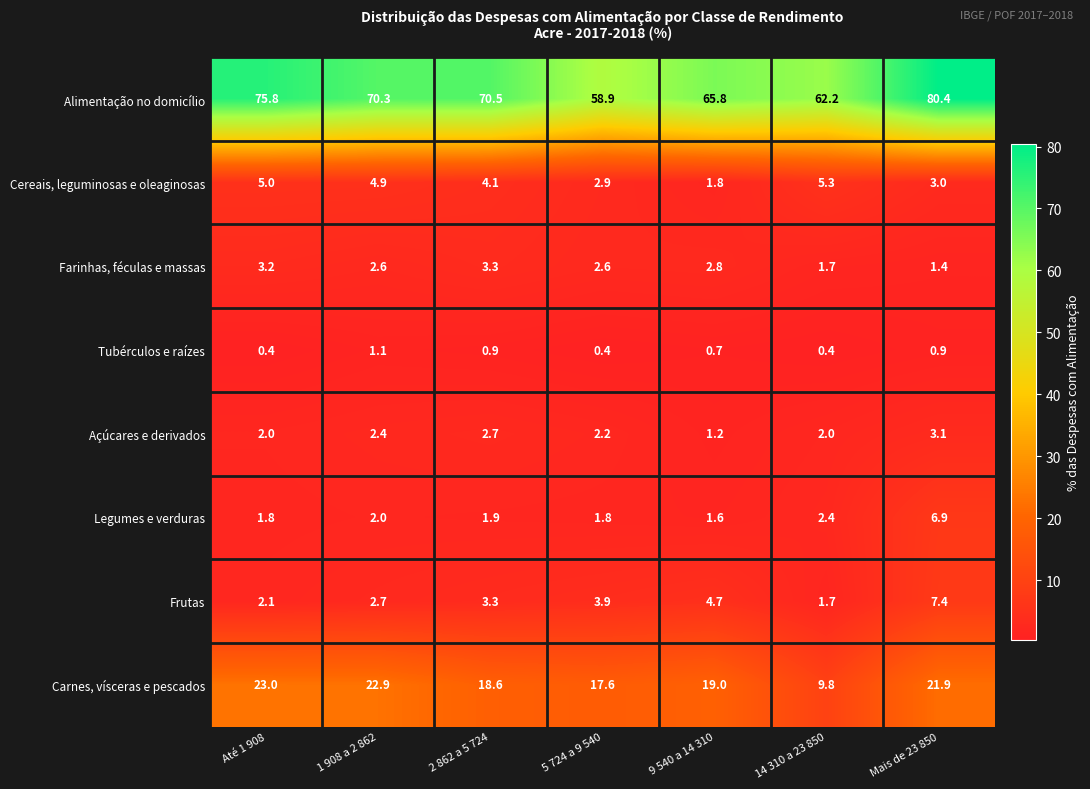

What is the maximum value shown in the chart?

80.4